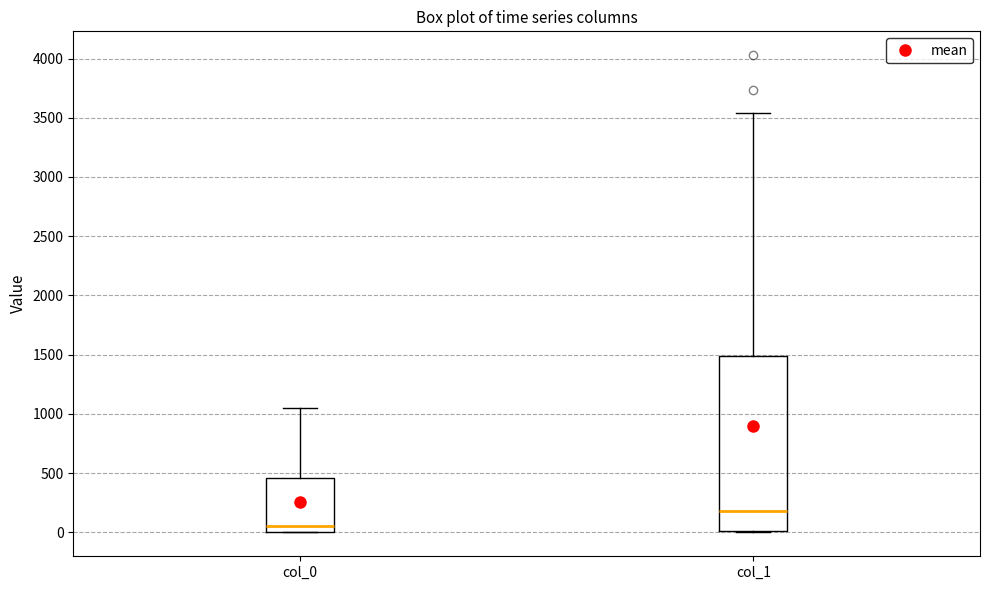

Comparing the boxes themselves (not the whiskers), which one is the tallest?

col_1